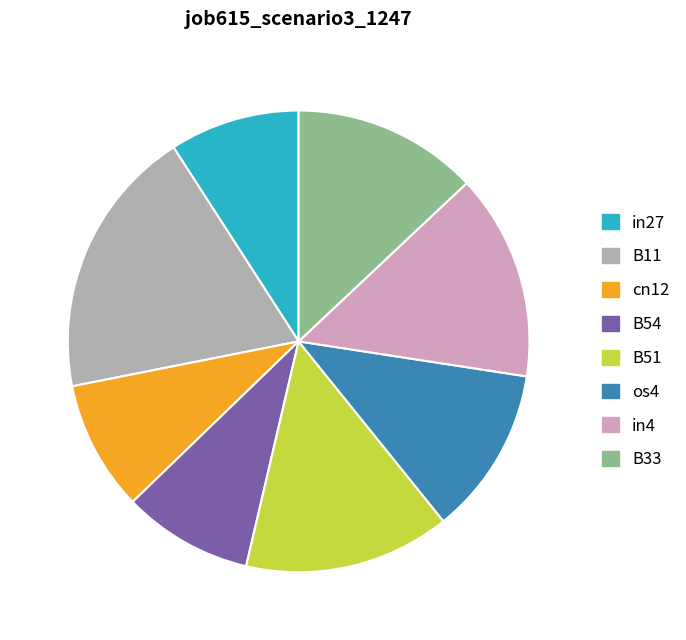

How many segments does this pie chart have?

8